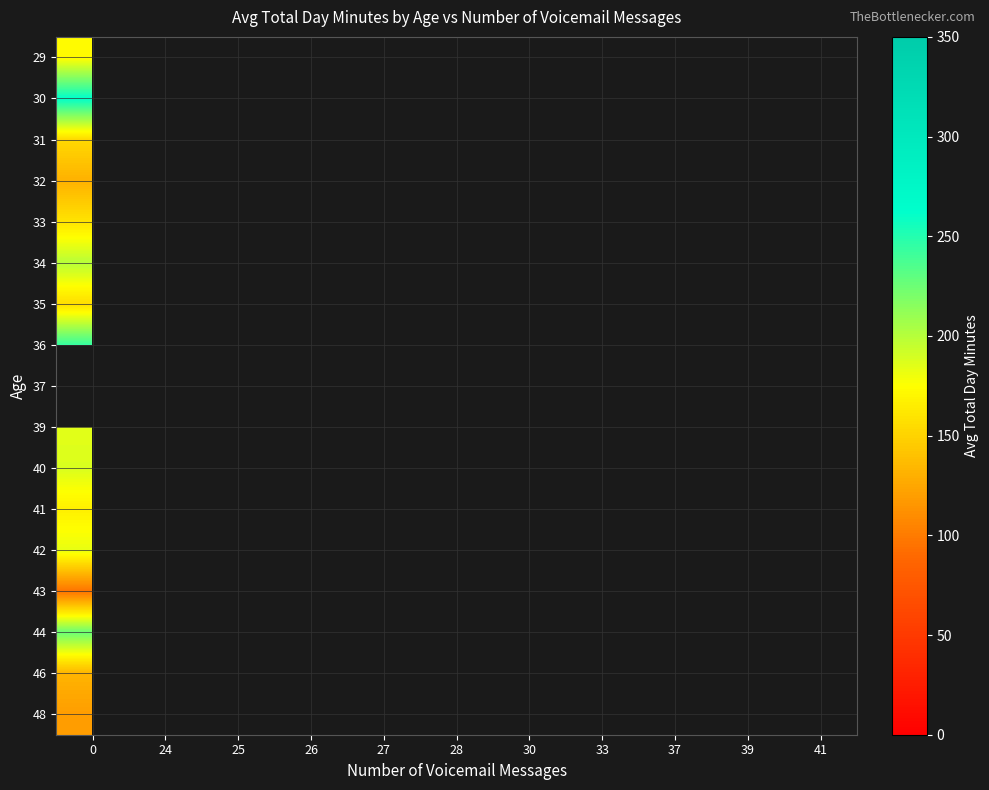

At which category does the chart reach its minimum across all series?

24